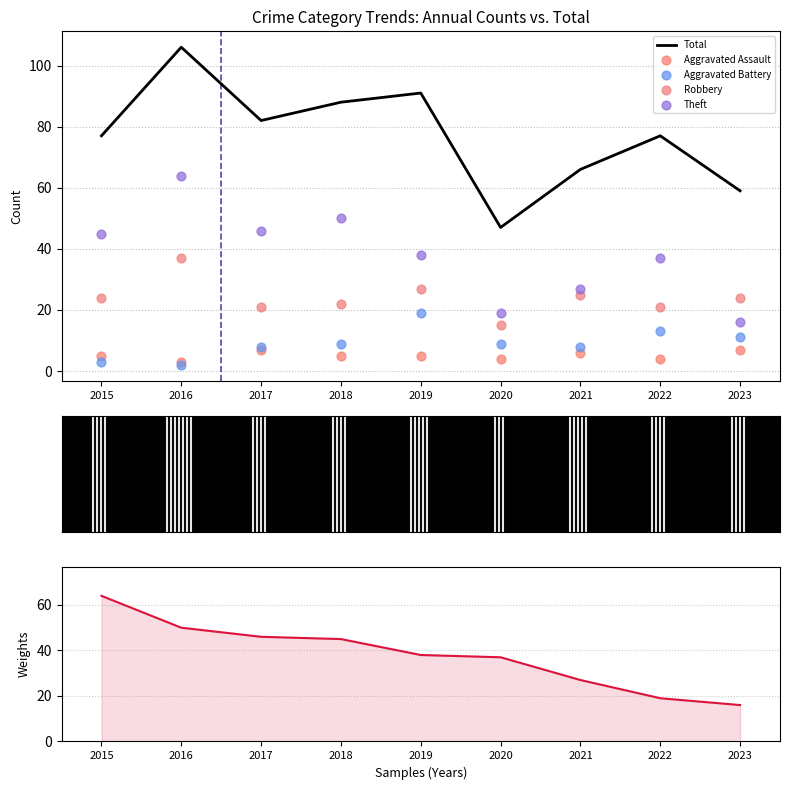

At which category is the sum across all series the highest?

2016